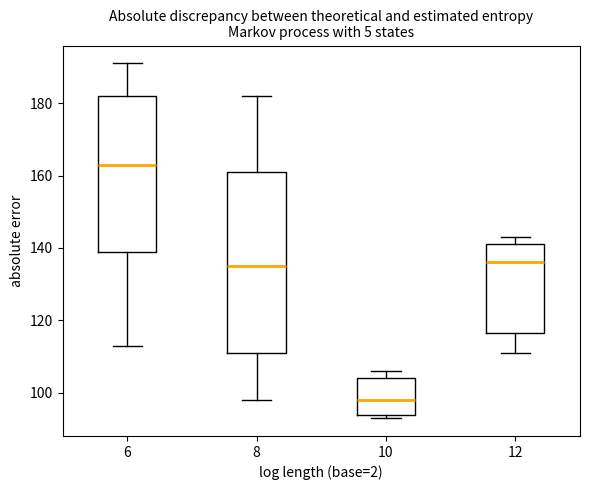

Which box has the highest median line?

6